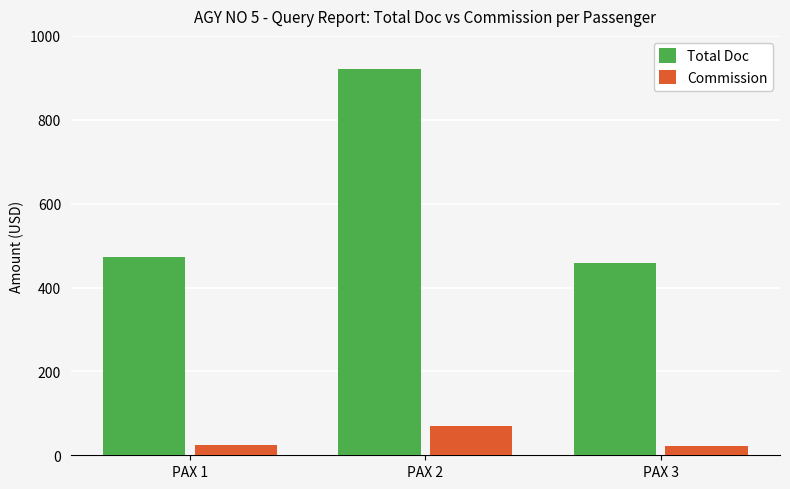

Count the number of data series in this chart.

2